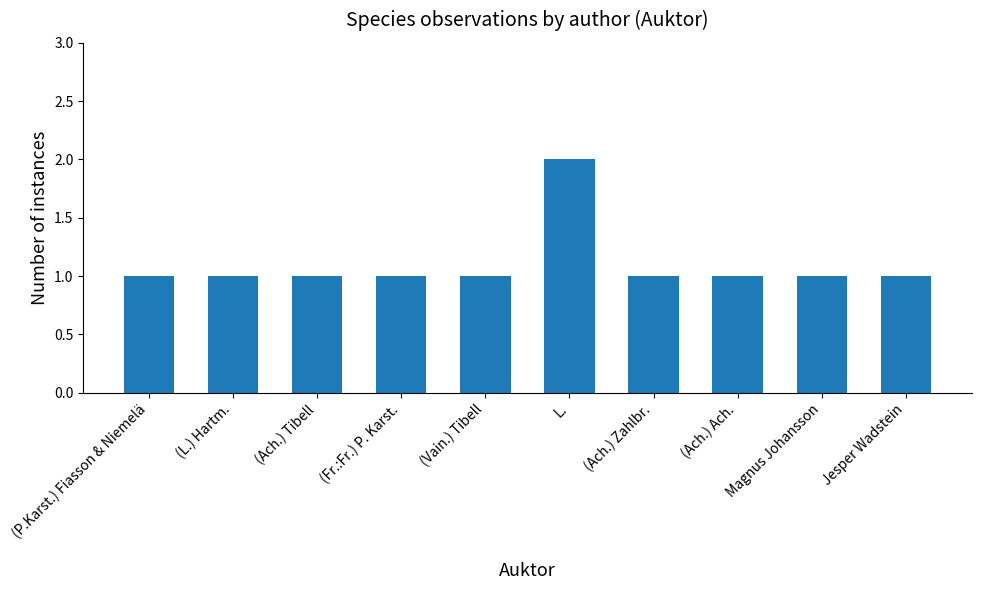

Count the values in the range 1 to 2.

10